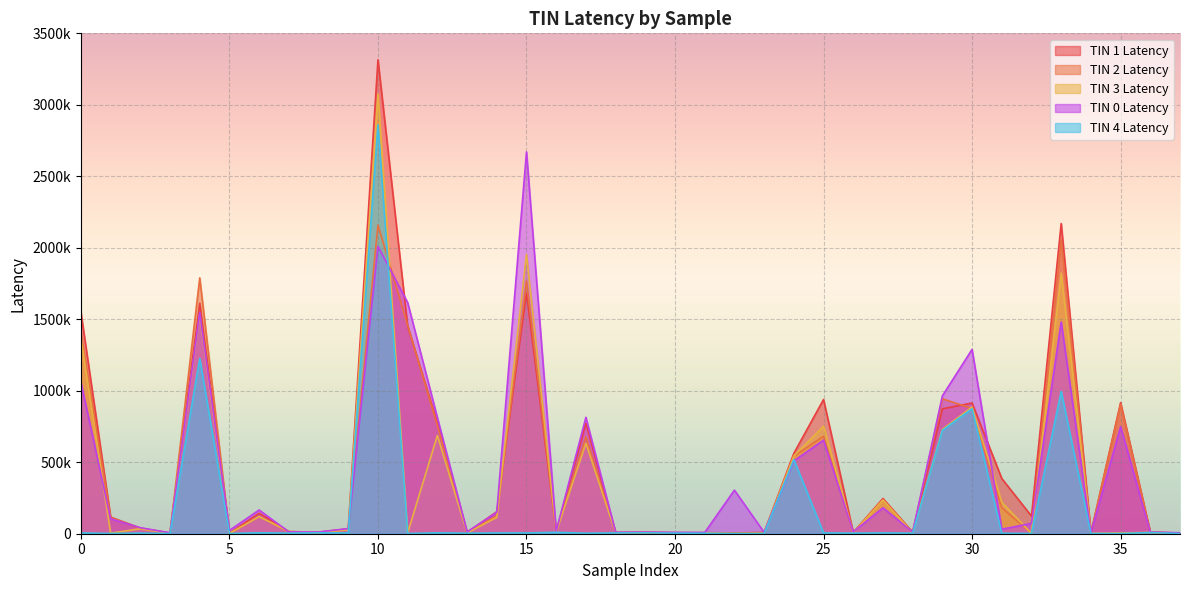

Reading left to right, what are all the values shown in this chart?

TIN 1 Latency: 0=1550691	1=116175	2=39291	3=4914	4=1612092	5=3542	6=143211	7=15446	8=10177	9=34418	10=3314911	11=1451580	12=775722	13=8913	14=154041	15=1684445	16=13216	17=774305	18=8189	19=9294	20=7339	21=7137	22=5412	23=8751	24=562273	25=938783	26=9133	27=246406	28=11340	29=873728	30=914315	31=386184	32=123335	33=2169720	34=4709	35=916715	36=11674	37=4603
TIN 2 Latency: 0=1406699	1=113762	2=36384	3=3903	4=1789606	5=1634	6=120171	7=12897	8=9115	9=31601	10=2159215	11=1456861	12=757035	13=6733	14=126204	15=1767433	16=12063	17=678002	18=7243	19=9602	20=5850	21=5595	22=1508	23=7263	24=542267	25=681566	26=7040	27=238582	28=8526	29=943809	30=876303	31=181220	32=4018	33=2056449	34=3406	35=905141	36=10398	37=2257
TIN 3 Latency: 0=1368866	1=3846	2=34604	3=2200	4=1535248	5=1645	6=120088	7=15207	8=7897	9=27038	10=3075201	11=5945	12=687219	13=5138	14=114567	15=1954132	16=11442	17=632864	18=6442	19=7180	20=5108	21=4314	22=1511	23=2235	24=544475	25=752701	26=5886	27=235450	28=5881	29=729771	30=886200	31=220018	32=1484	33=1822777	34=2520	35=5066	36=9094	37=1337
TIN 0 Latency: 0=1058915	1=105060	2=41926	3=6190	4=1548096	5=23228	6=165966	7=12839	8=12038	9=35969	10=2009995	11=1616871	12=812974	13=12433	14=150567	15=2670804	16=17806	17=814262	18=10007	19=11314	20=9230	21=8781	22=304763	23=9744	24=509318	25=654815	26=13015	27=181226	28=12309	29=964053	30=1289370	31=31560	32=72020	33=1481177	34=6589	35=748492	36=11214	37=6689
TIN 4 Latency: 0=5600	1=1656	2=4191	3=1223	4=1226698	5=1397	6=6578	7=3637	8=6406	9=5427	10=2859859	11=1405	12=6092	13=3571	14=5193	15=5325	16=10098	17=3427	18=5537	19=6173	20=4066	21=3290	22=1586	23=1206	24=519198	25=5855	26=3993	27=5423	28=4017	29=723194	30=874730	31=3490	32=1325	33=996004	34=1771	35=1333	36=8485	37=1263